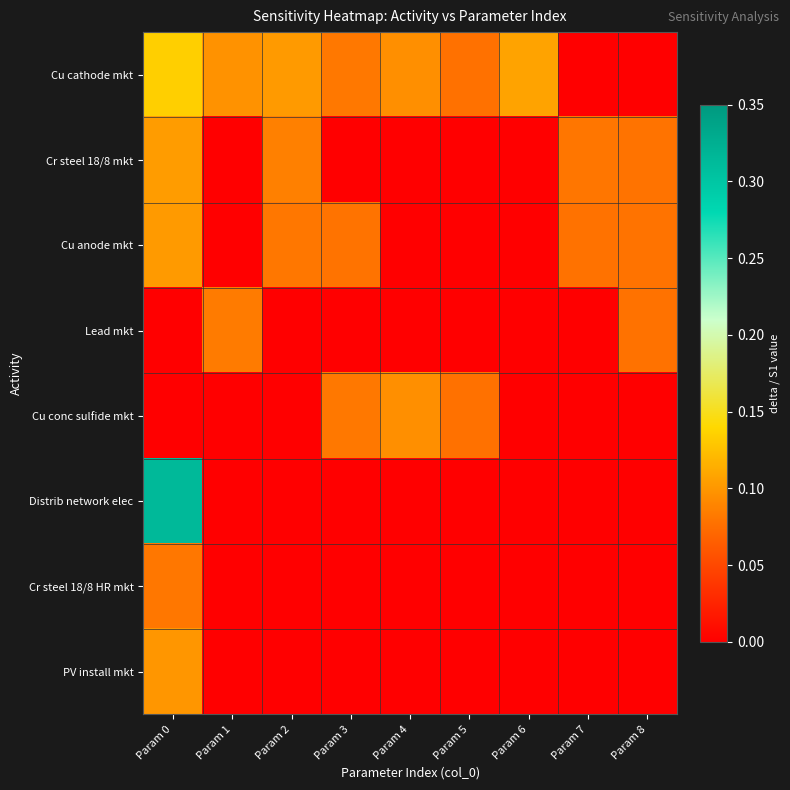

Reading right to left, transcribe all the data shown in this chart.

Cu cathode mkt: Param 8=0.0	Param 7=0.0	Param 6=0.1	Param 5=0.1	Param 4=0.1	Param 3=0.1	Param 2=0.1	Param 1=0.1	Param 0=0.1
Cr steel 18/8 mkt: Param 8=0.1	Param 7=0.1	Param 6=0.0	Param 5=0.0	Param 4=0.0	Param 3=0.0	Param 2=0.1	Param 1=0.0	Param 0=0.1
Cu anode mkt: Param 8=0.1	Param 7=0.1	Param 6=0.0	Param 5=0.0	Param 4=0.0	Param 3=0.1	Param 2=0.1	Param 1=0.0	Param 0=0.1
Lead mkt: Param 8=0.1	Param 7=0.0	Param 6=0.0	Param 5=0.0	Param 4=0.0	Param 3=0.0	Param 2=0.0	Param 1=0.1	Param 0=0.0
Cu conc sulfide mkt: Param 8=0.0	Param 7=0.0	Param 6=0.0	Param 5=0.1	Param 4=0.1	Param 3=0.1	Param 2=0.0	Param 1=0.0	Param 0=0.0
Distrib network elec: Param 8=0.0	Param 7=0.0	Param 6=0.0	Param 5=0.0	Param 4=0.0	Param 3=0.0	Param 2=0.0	Param 1=0.0	Param 0=0.3
Cr steel 18/8 HR mkt: Param 8=0.0	Param 7=0.0	Param 6=0.0	Param 5=0.0	Param 4=0.0	Param 3=0.0	Param 2=0.0	Param 1=0.0	Param 0=0.1
PV install mkt: Param 8=0.0	Param 7=0.0	Param 6=0.0	Param 5=0.0	Param 4=0.0	Param 3=0.0	Param 2=0.0	Param 1=0.0	Param 0=0.1